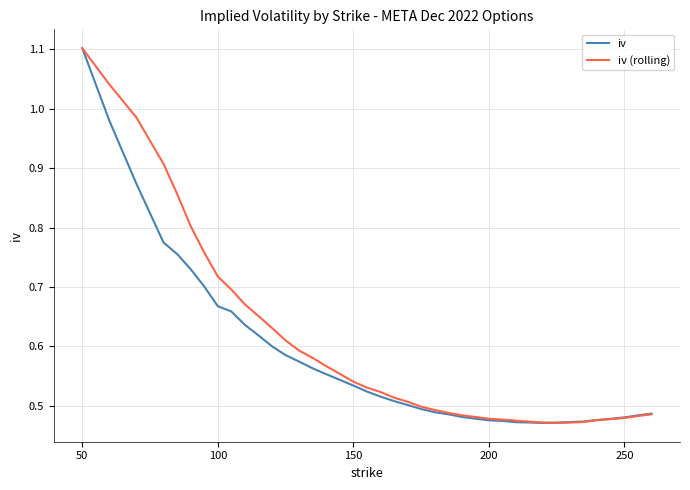

What is the sum of all iv (rolling) values?

24.0